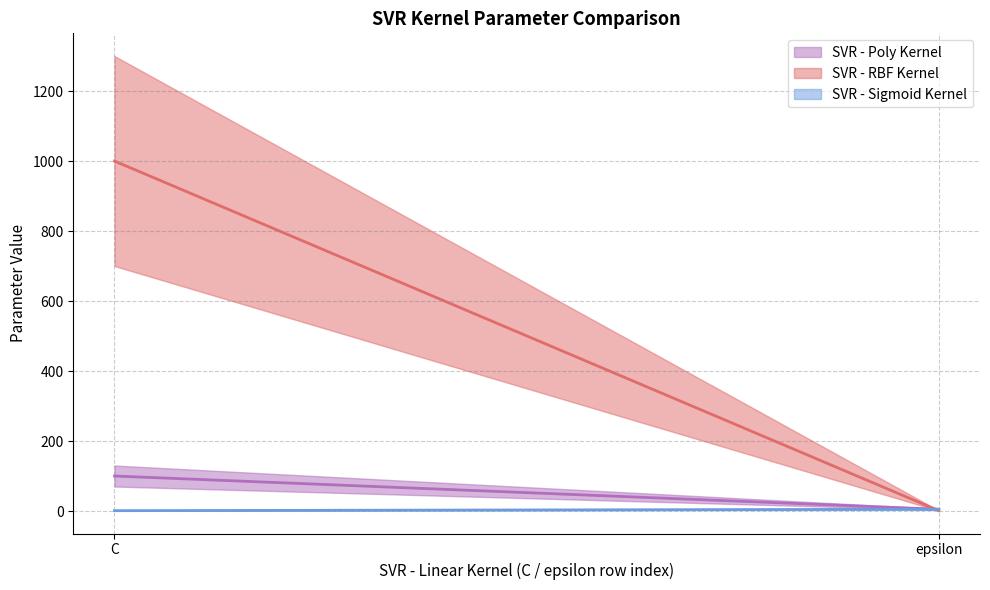

What is the label of the 1st point from the left?

C